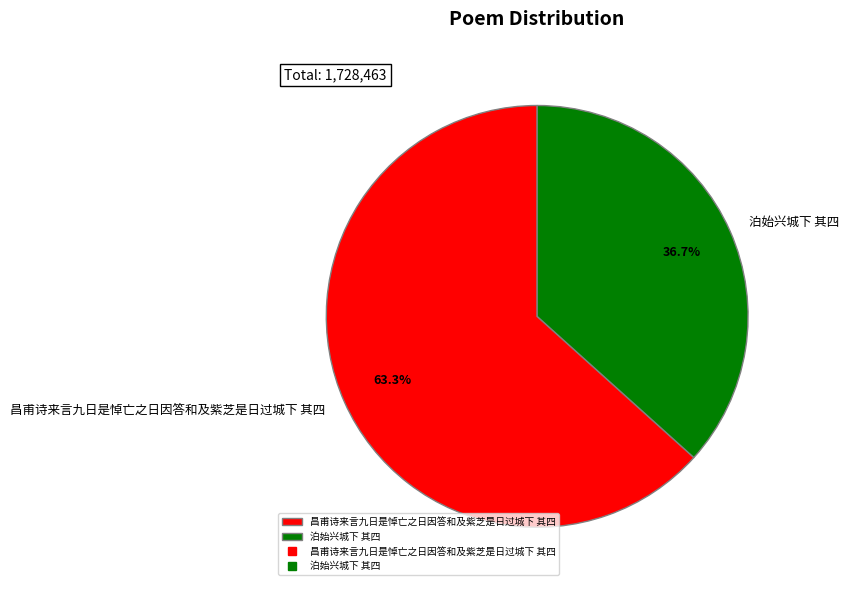

Does 昌甫诗来言九日是悼亡之日因答和及紫芝是日过城下 其四 represent more than half of the total?

Yes